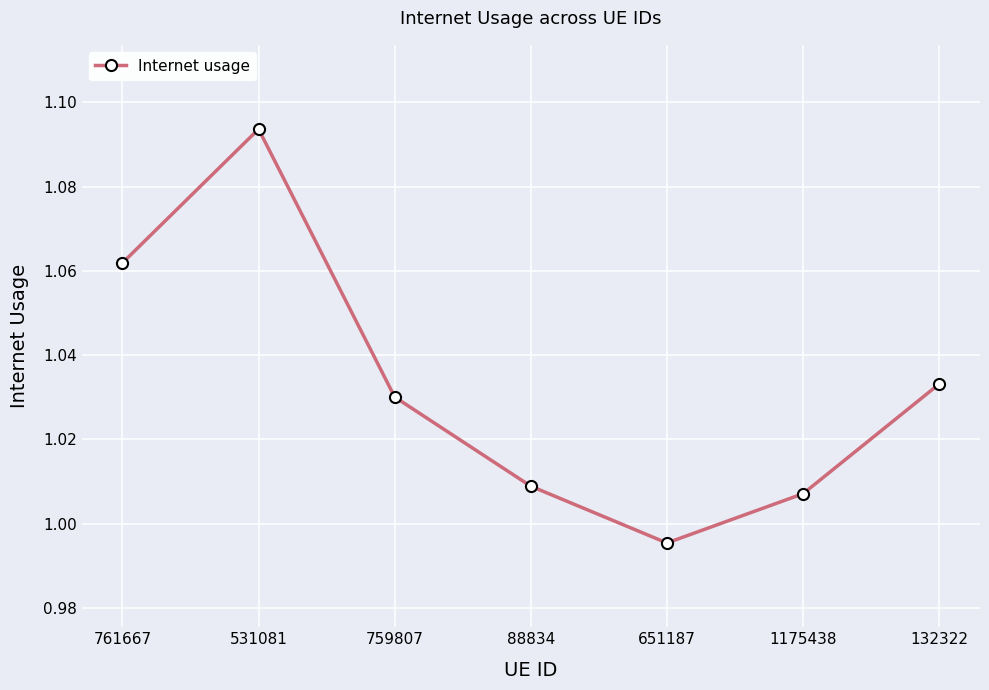

True or false: there are more than 0 points higher than both neighbors.

True